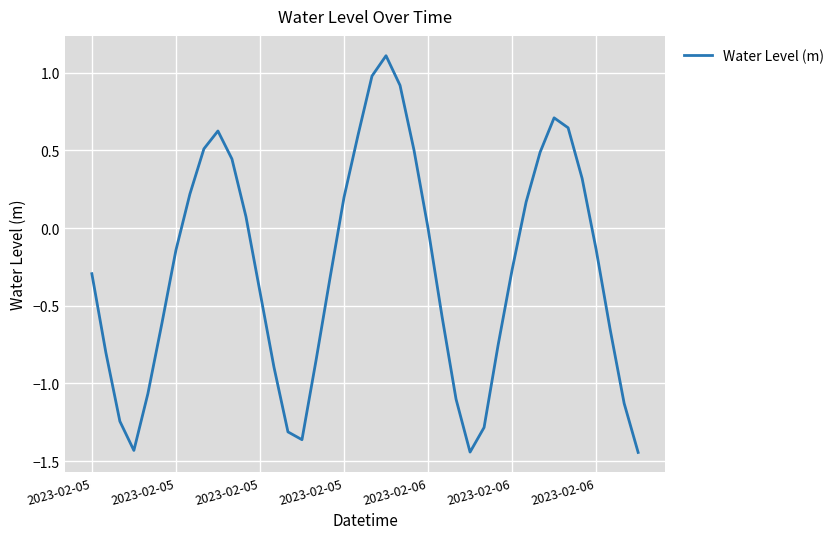

What is the difference between the maximum and minimum values?

2.6